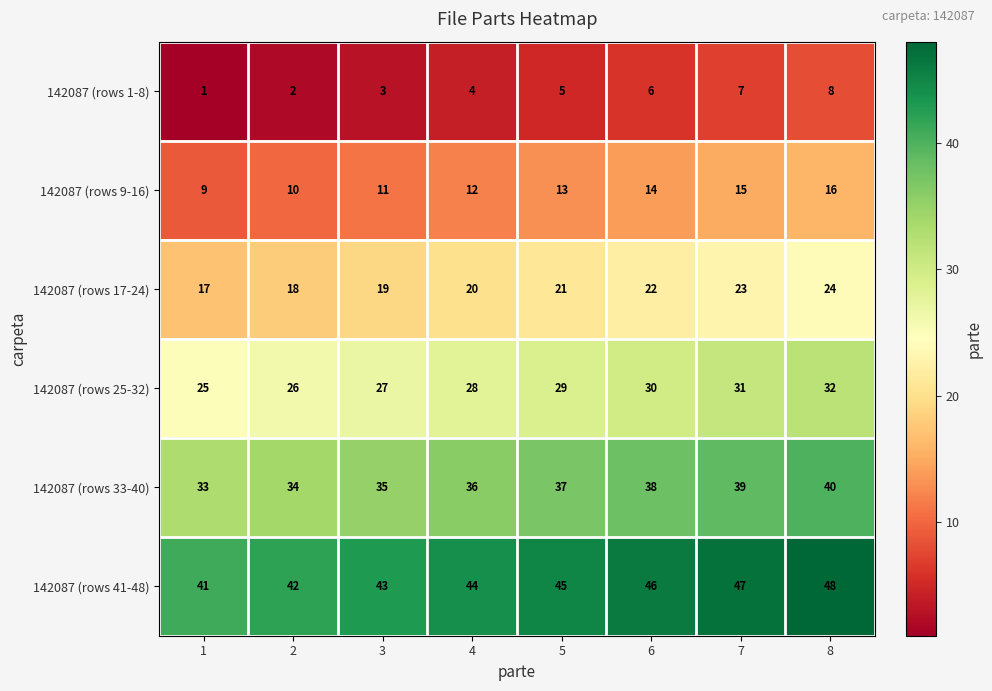

What is the maximum value for 142087 (rows 41-48)?

48